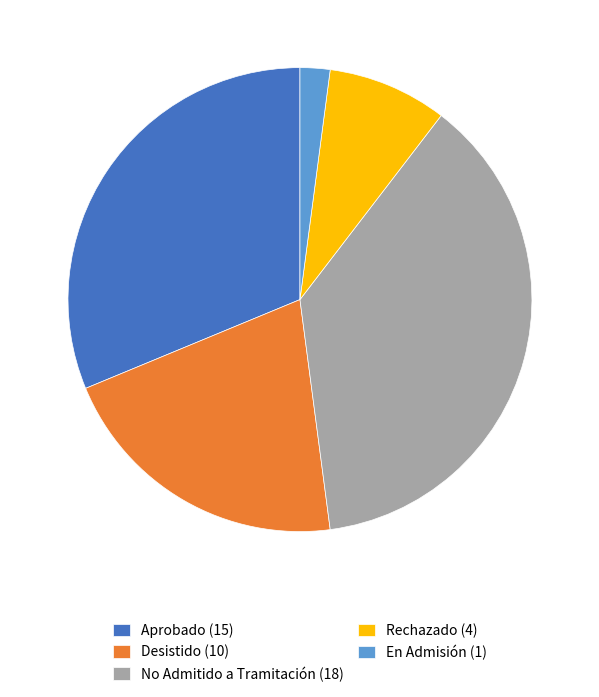

Between Aprobado (15) and No Admitido a Tramitación (18), which is larger?

No Admitido a Tramitación (18)